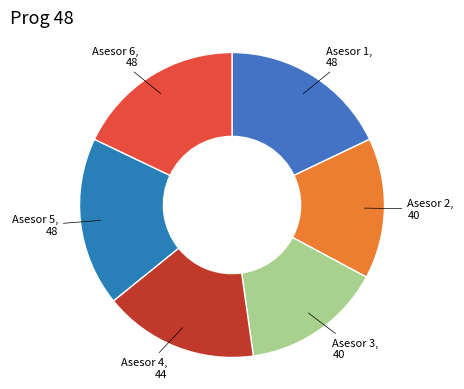

Rank the categories by value from highest to lowest.

Asesor 1, Asesor 5, Asesor 6, Asesor 4, Asesor 2, Asesor 3